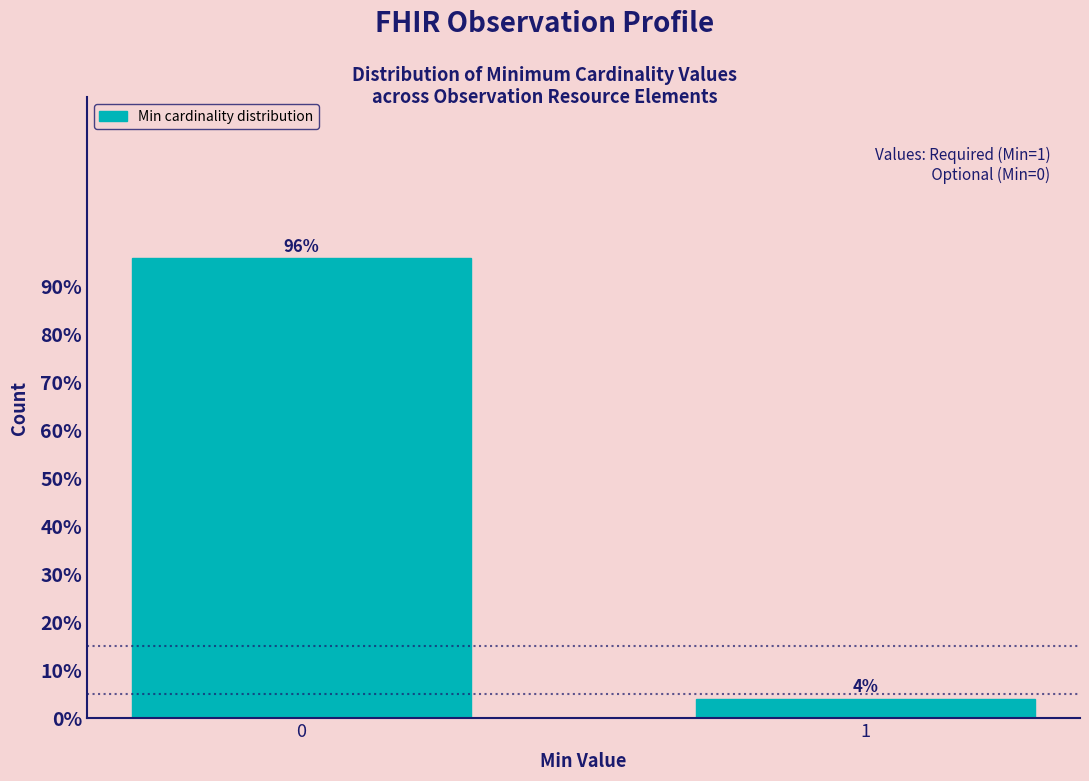

Reading left to right, extract all data points from this chart.

0=96	1=4